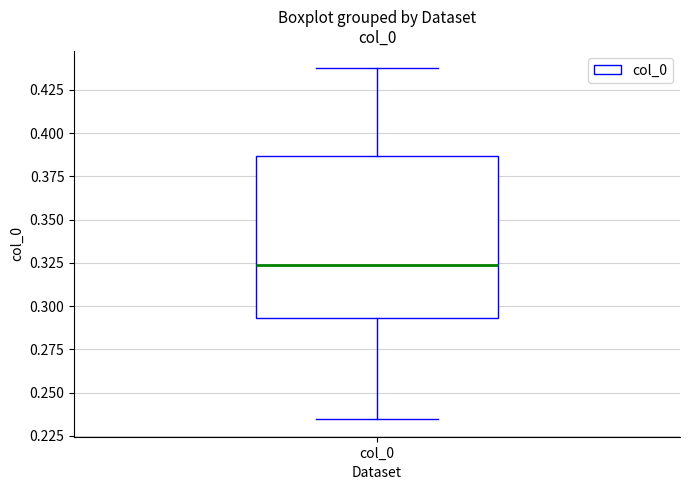

Where does the upper whisker of the box for col_0 end on the y-axis? The values are not printed on the chart, so give them approximately, as read against the axis.

0.435